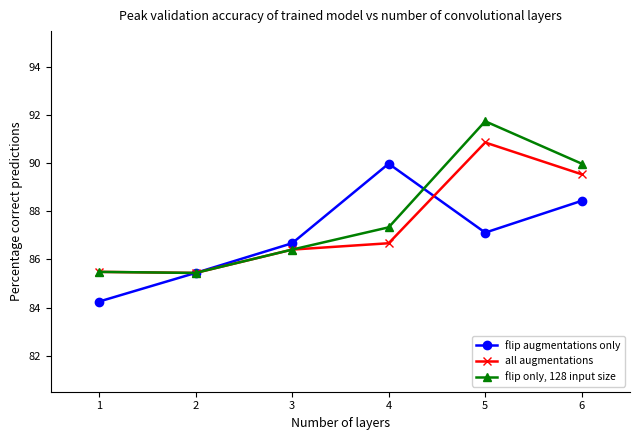

Is this an area chart (filled region under the line)?

No